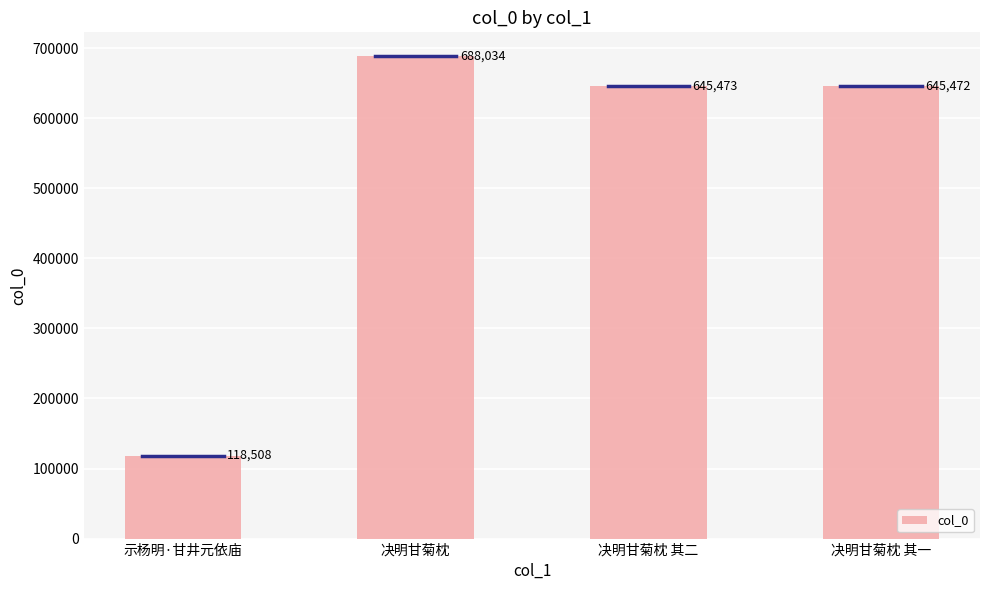

Reading right to left, extract all data points from this chart.

决明甘菊枕 其一=645472	决明甘菊枕 其二=645473	决明甘菊枕=688034	示杨明·甘井元依庙=118508